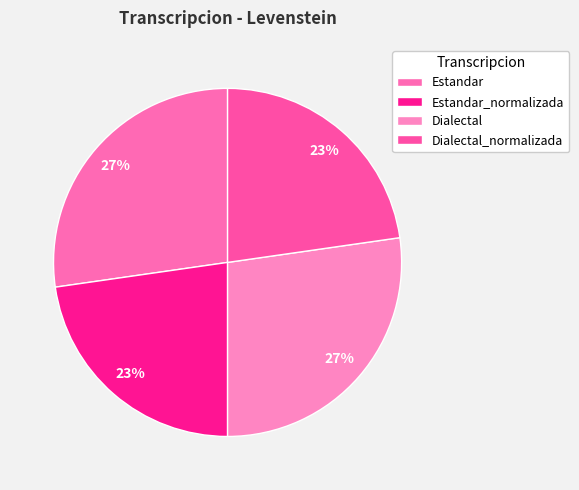

How many segments does this pie chart have?

4